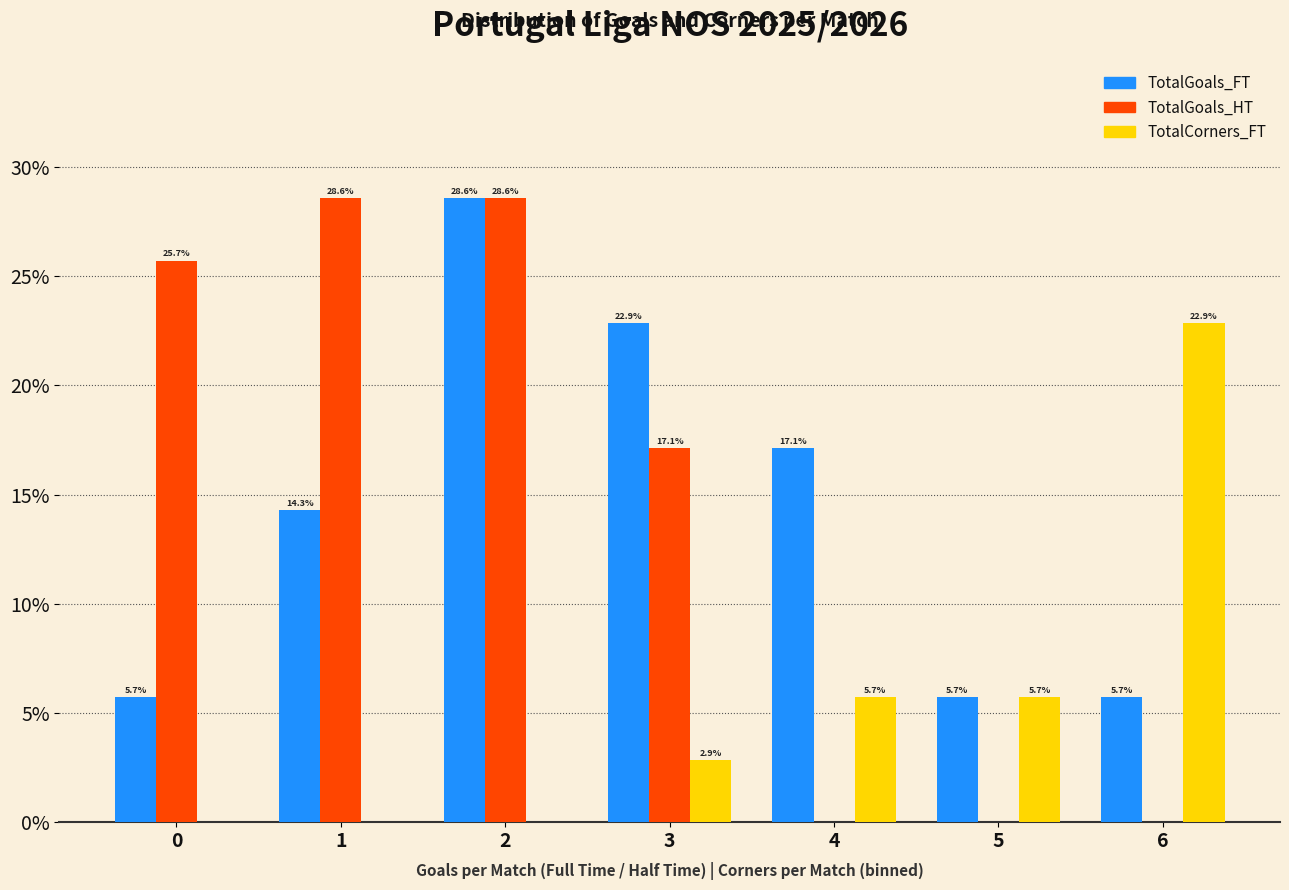

Reading right to left, what are all the values shown in this chart?

TotalGoals_FT: 6=5.7	5=5.7	4=17.1	3=22.9	2=28.6	1=14.3	0=5.7
TotalGoals_HT: 6=0.0	5=0.0	4=0.0	3=17.1	2=28.6	1=28.6	0=25.7
TotalCorners_FT: 6=22.9	5=5.7	4=5.7	3=2.9	2=0.0	1=0.0	0=0.0